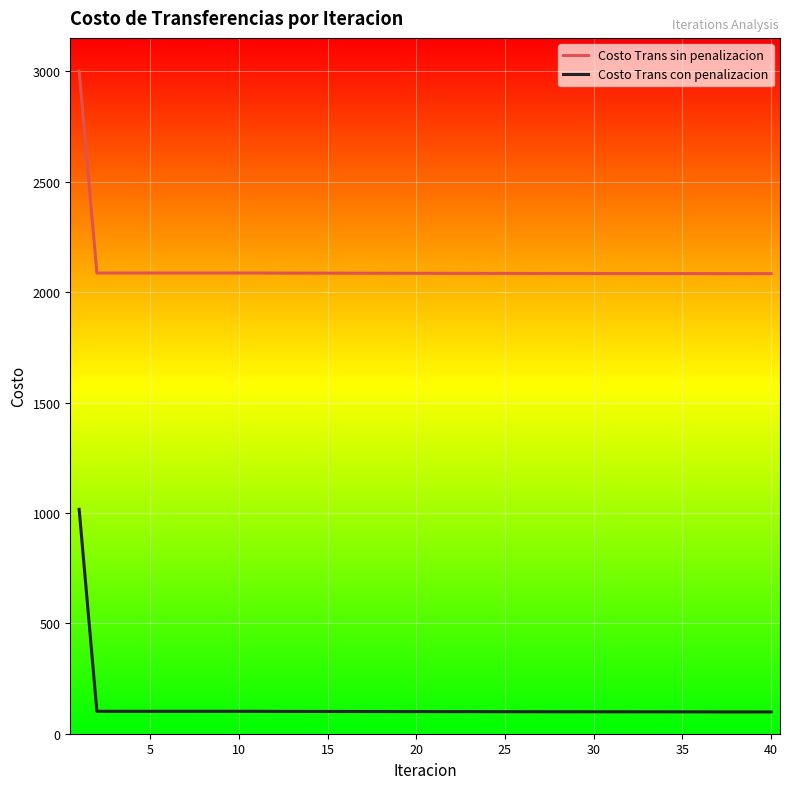

Which series has the largest total across all categories?

Costo Trans sin penalizacion